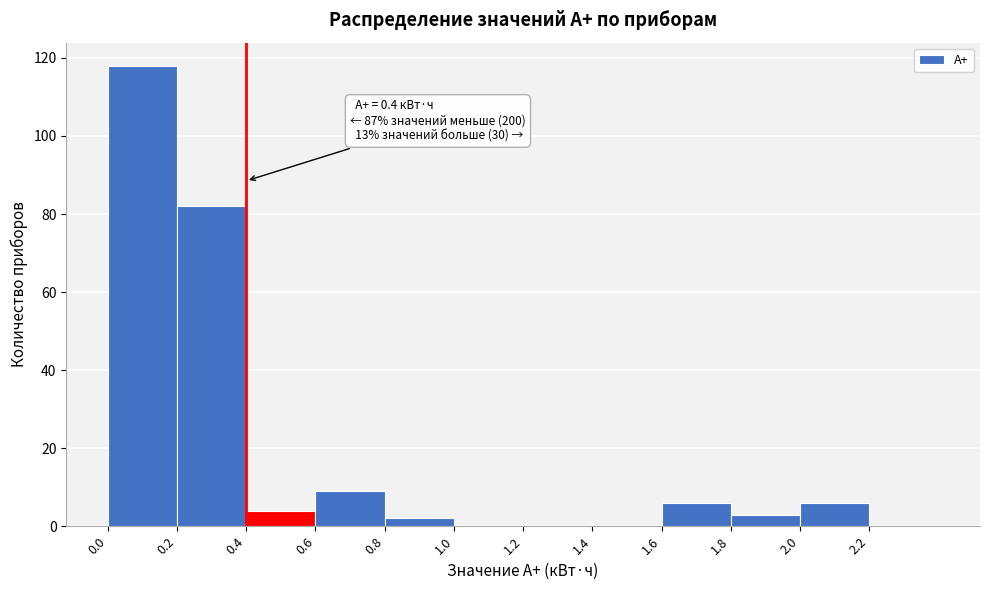

Which range on the x-axis has the tallest bar?

0.0 to 0.2